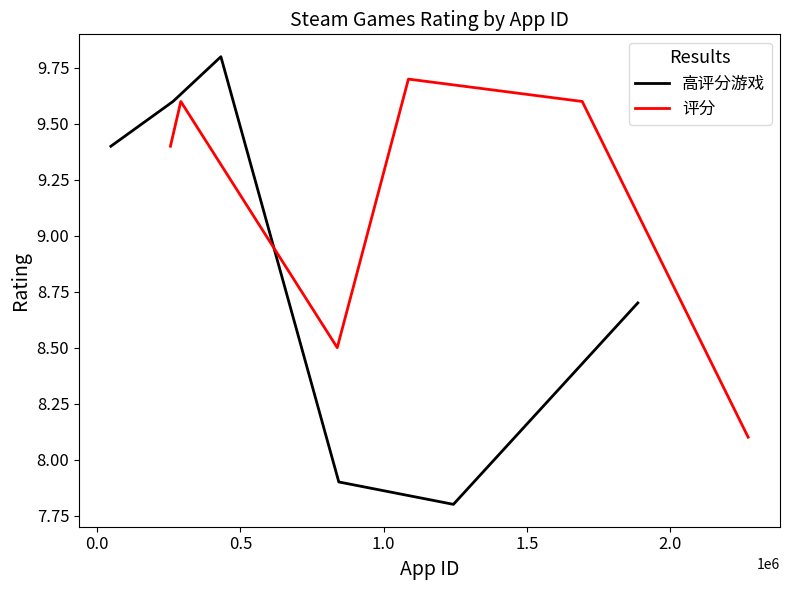

What is the lowest value of the 评分 series?

8.1